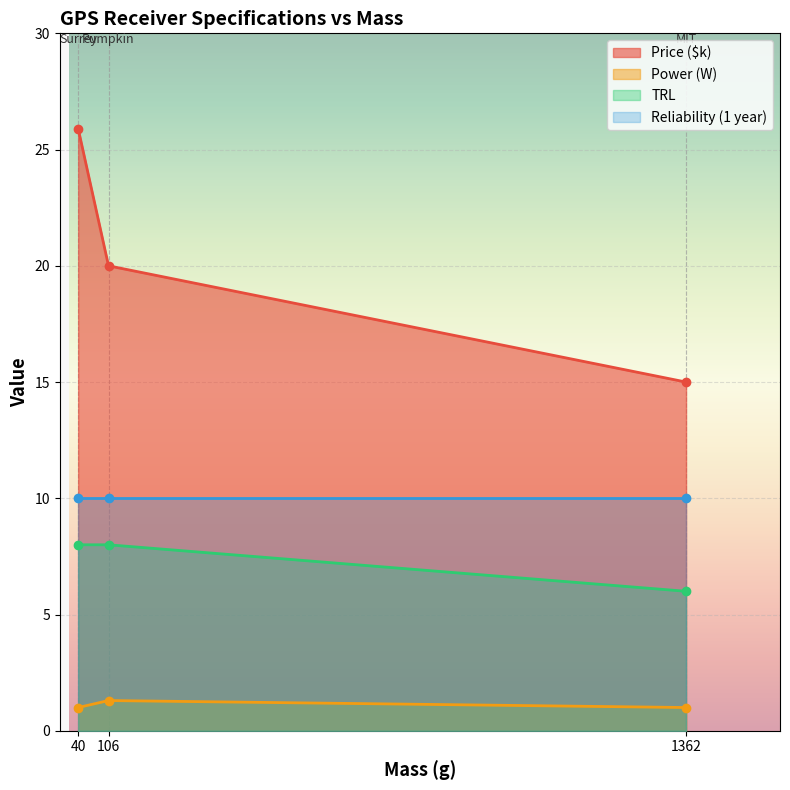

Read the TRL value at 106.

8.0